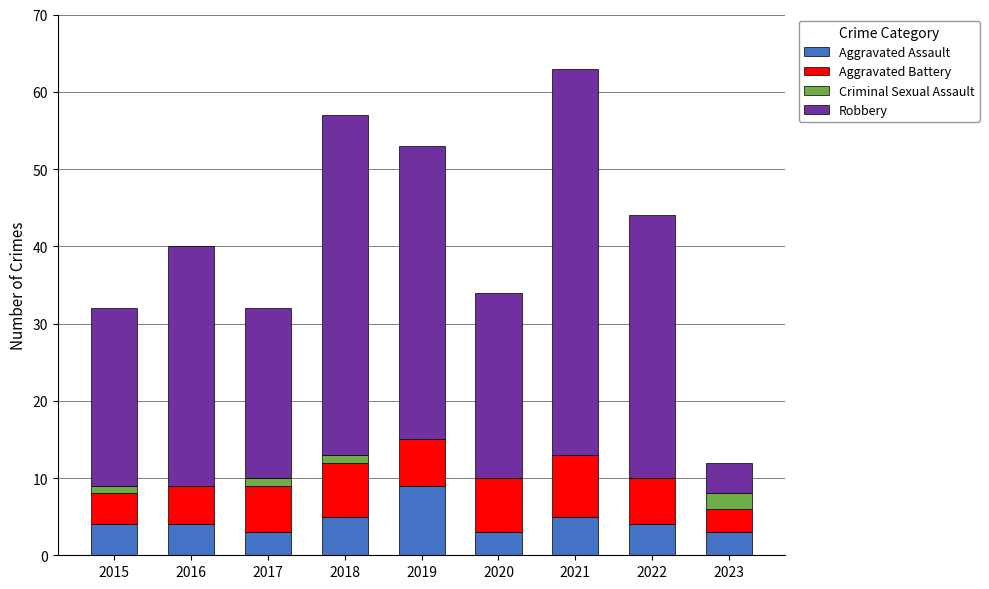

At which category is the sum across all series the highest?

2021